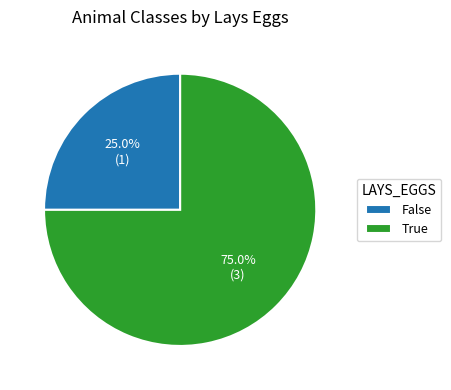

Rank the categories by value from lowest to highest.

False, True